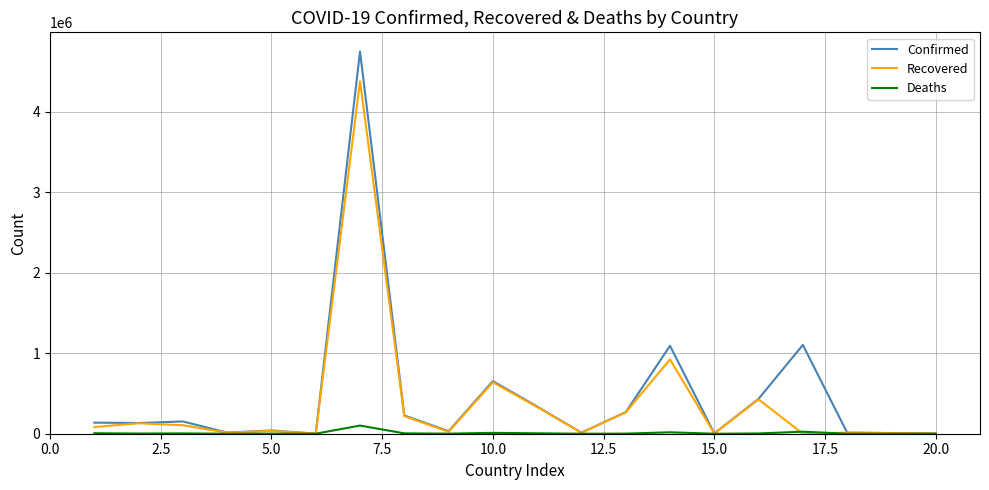

What is the highest value of the Confirmed series?

4749443